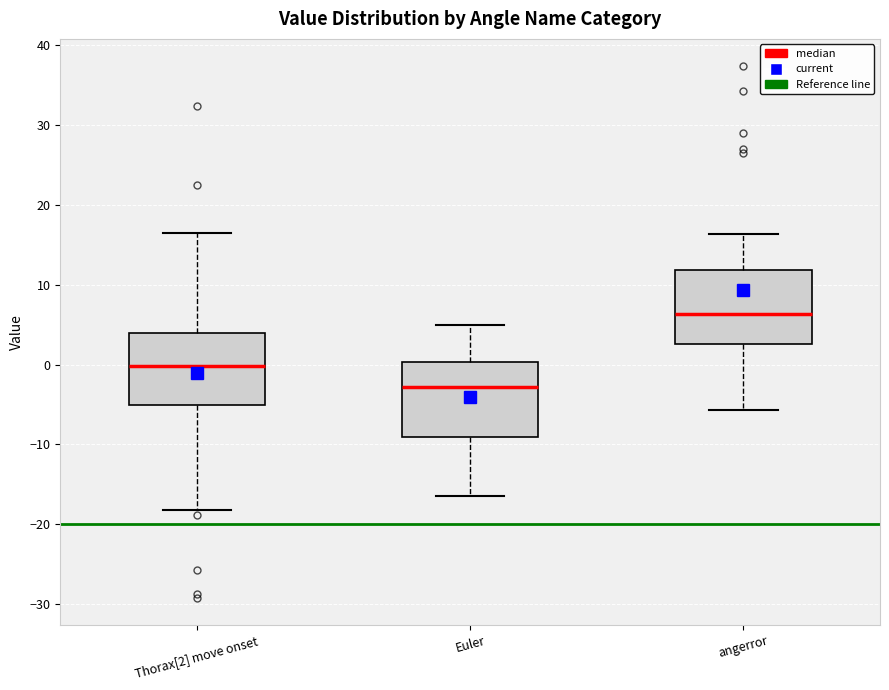

Where does the lower whisker of the box for Thorax[2] move onset end on the y-axis? The values are not printed on the chart, so give them approximately, as read against the axis.

-18